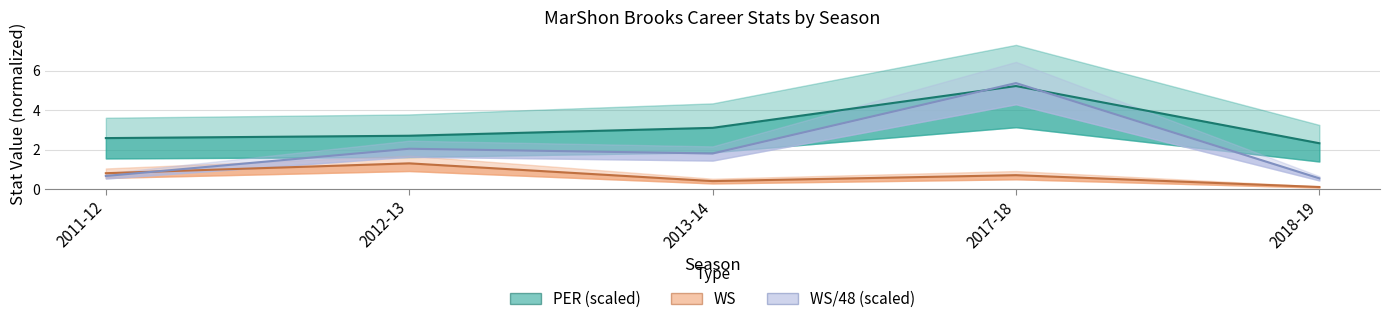

Reading right to left, transcribe all the data shown in this chart.

PER (scaled): 2018-19=2.3	2017-18=5.2	2013-14=3.1	2012-13=2.7	2011-12=2.6
WS: 2018-19=0.1	2017-18=0.7	2013-14=0.4	2012-13=1.3	2011-12=0.8
WS/48 (scaled): 2018-19=0.5	2017-18=5.4	2013-14=1.8	2012-13=2.0	2011-12=0.7